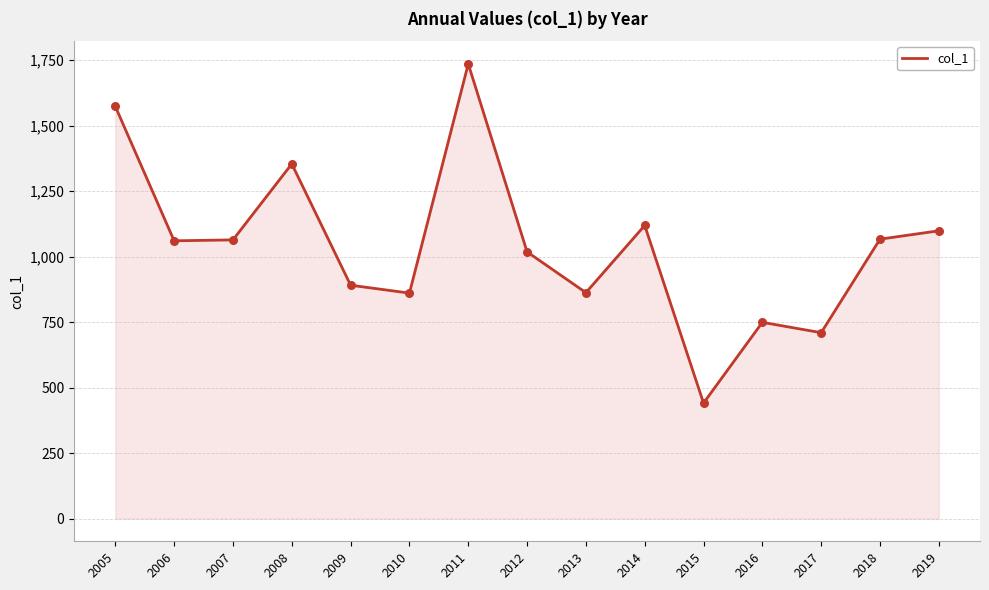

What is the change in value from 2009 to 2010?

-30.1